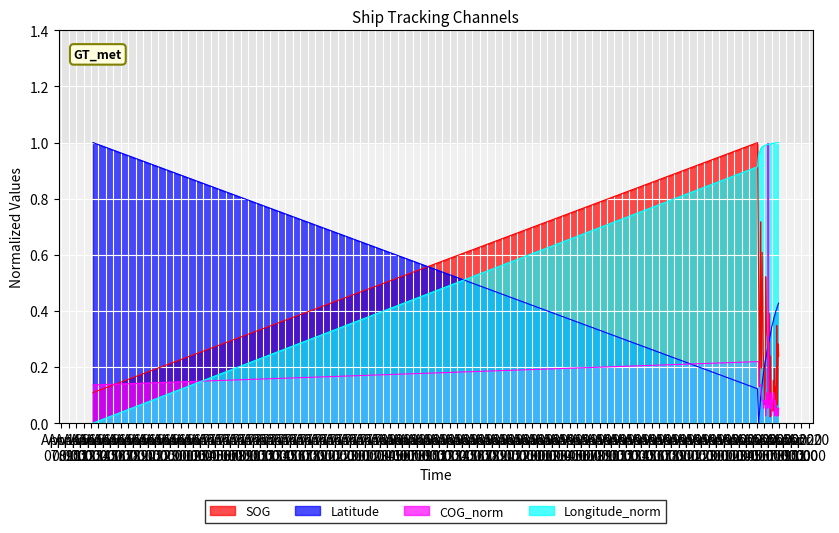

Which series has the largest total across all categories?

Longitude_norm